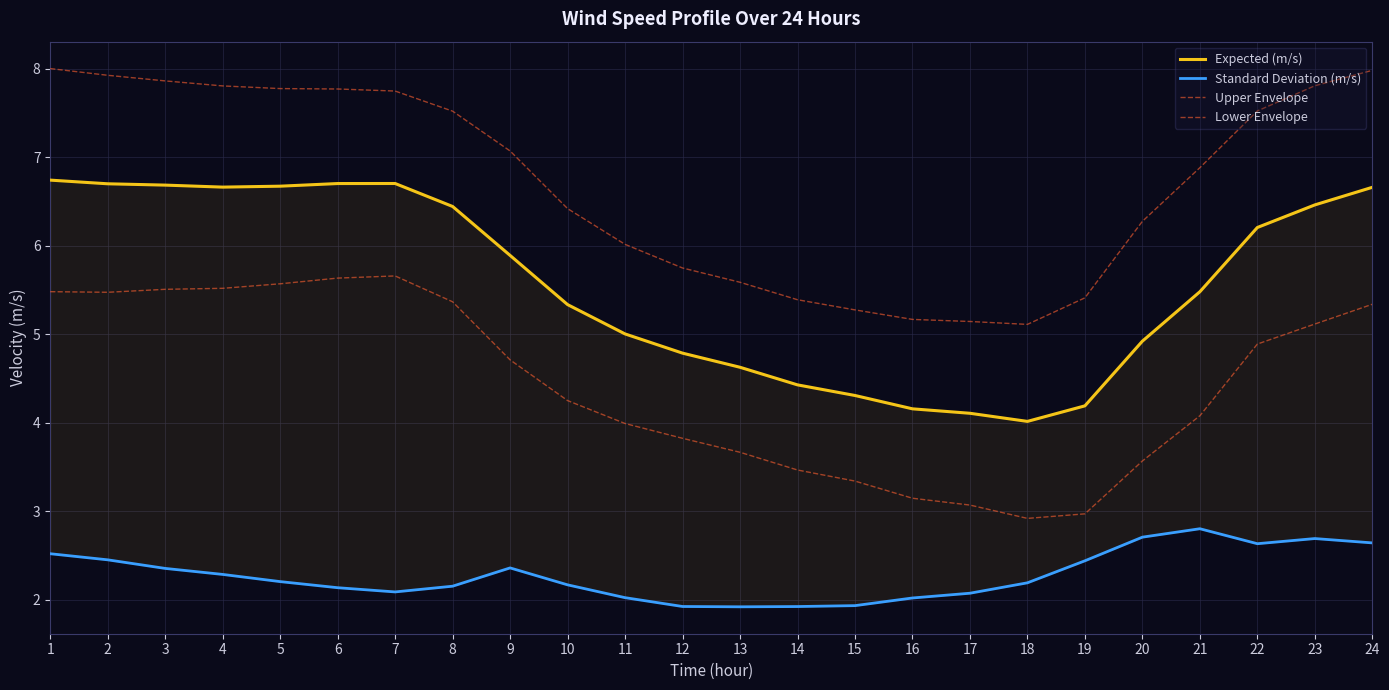

At how many categories does at least one series exceed 7?

12